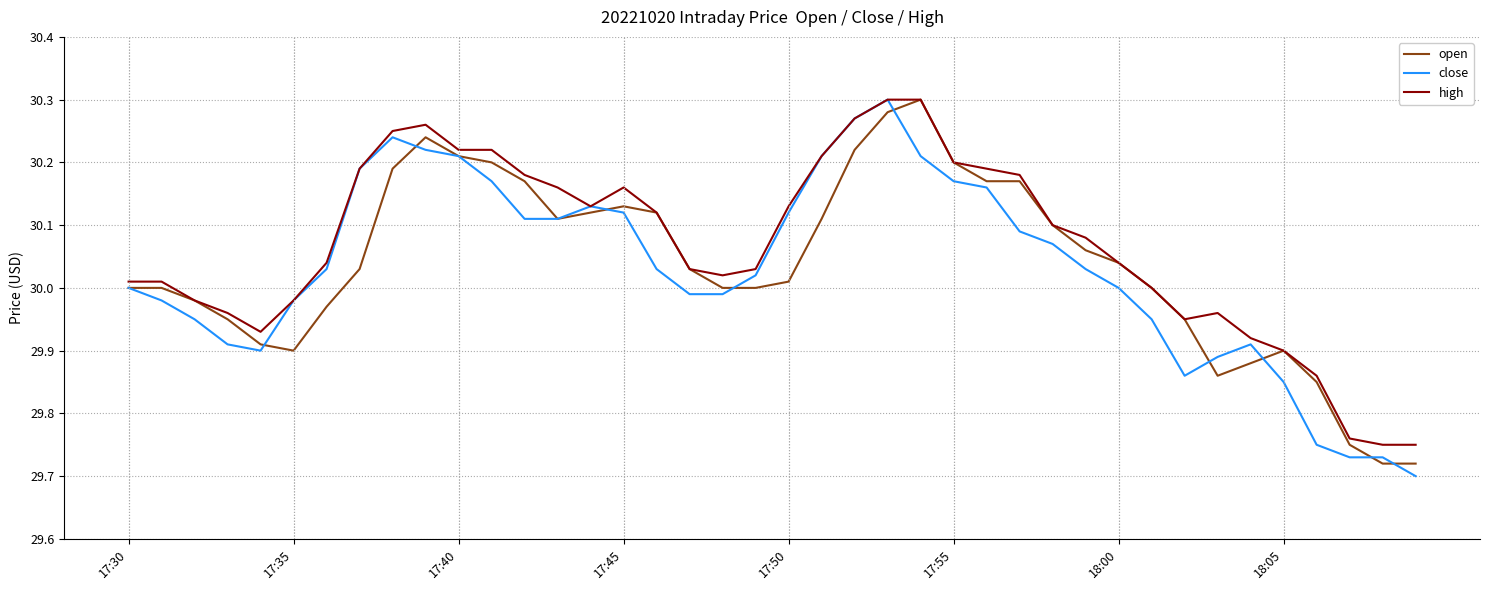

What are all the series names shown in the legend?

open, close, high